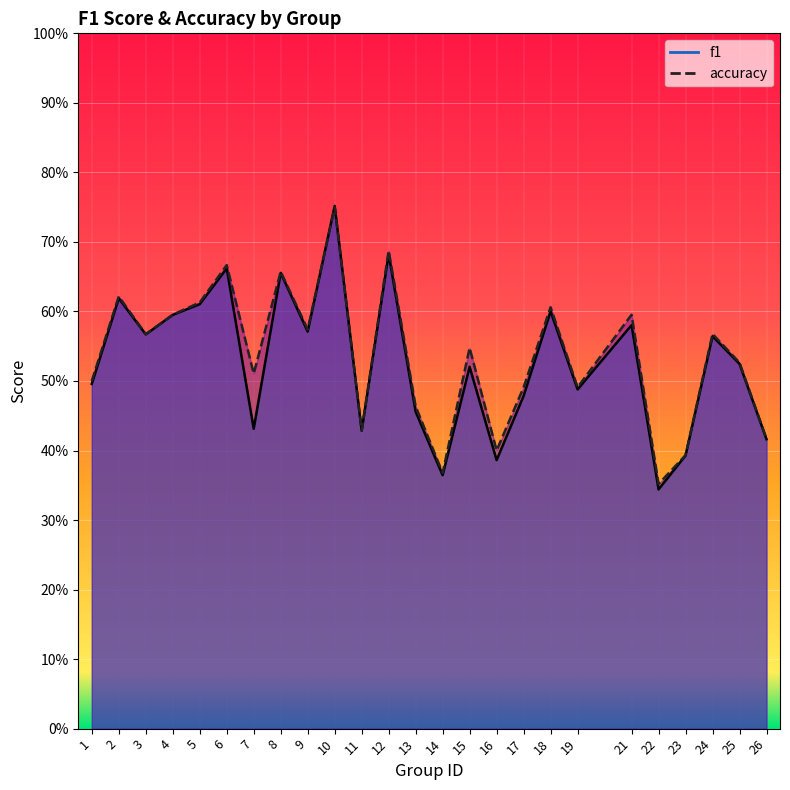

Which has a higher value, 3 or 25?

3